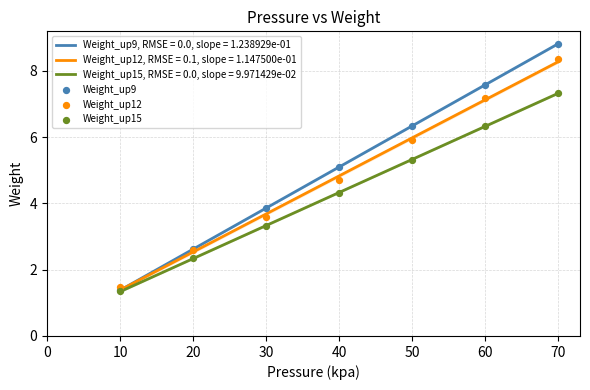

Is the value of Weight_up9, RMSE = 0.0, slope = 1.238929e-01 at 50 greater than the value of Weight_up12, RMSE = 0.1, slope = 1.147500e-01 at 50?

Yes